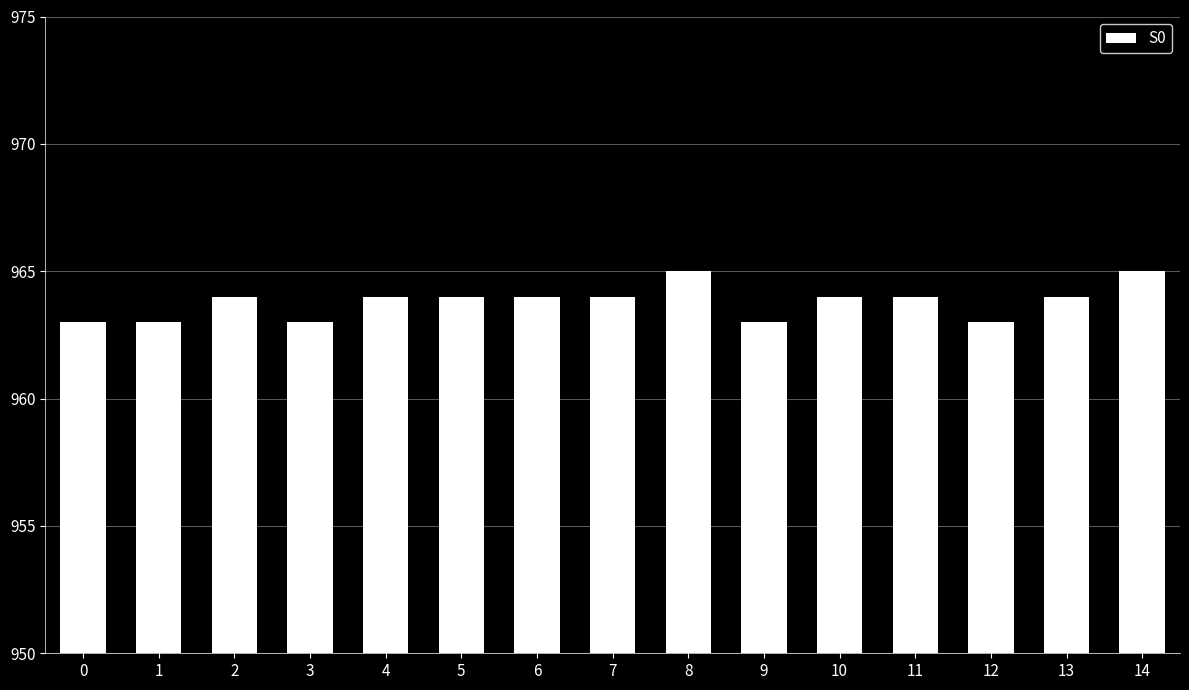

Reading left to right, transcribe all the data shown in this chart.

0=963	1=963	2=964	3=963	4=964	5=964	6=964	7=964	8=965	9=963	10=964	11=964	12=963	13=964	14=965